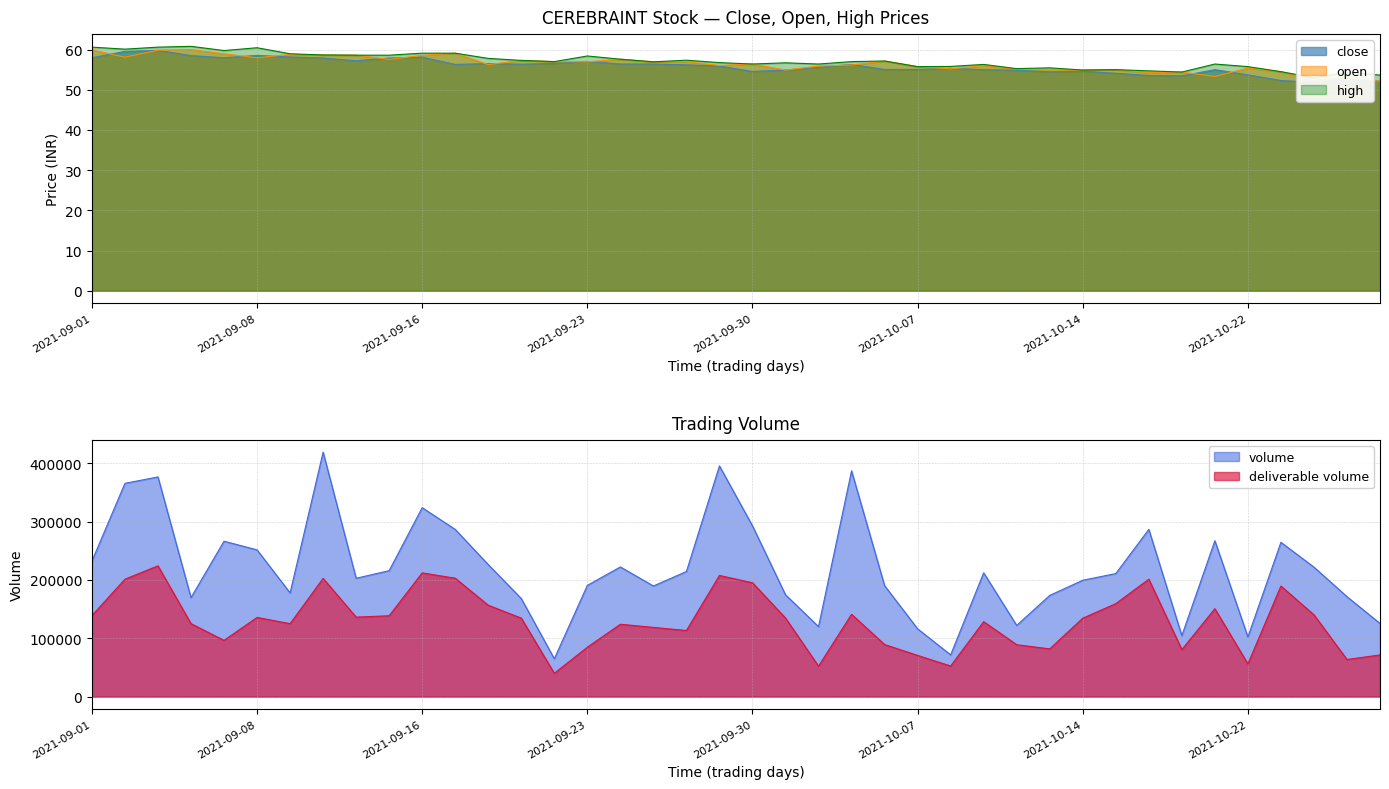

Which series ends up on top after the final intersection of close and open?

close